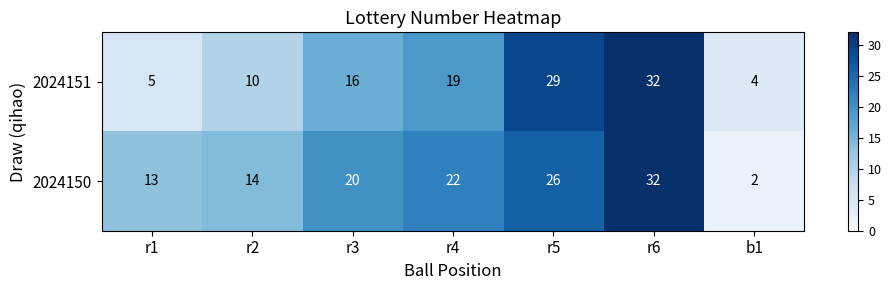

What is the greatest value displayed?

32